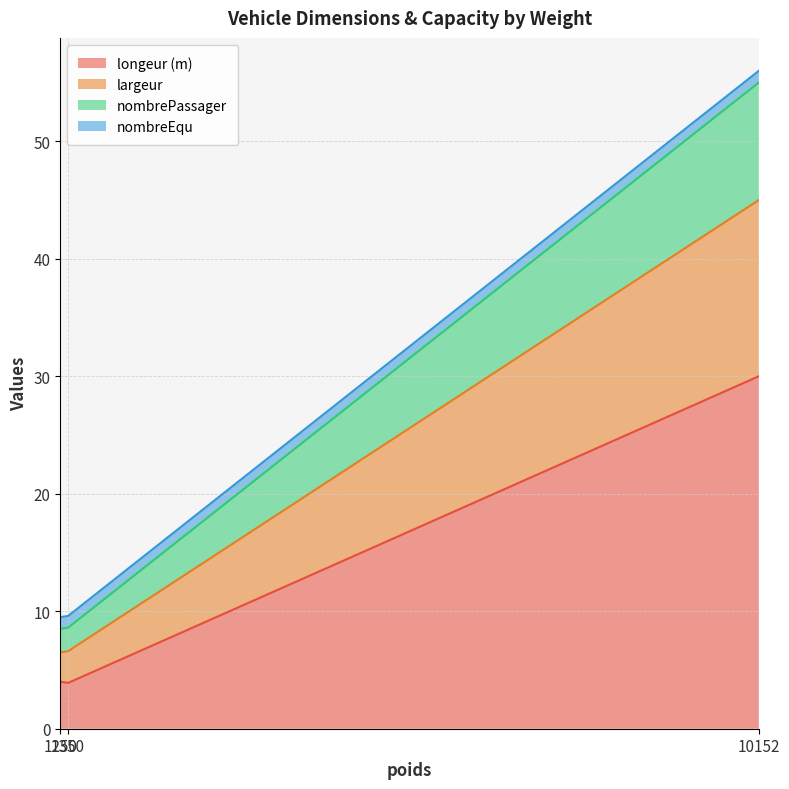

Does the chart display data point markers on the line(s)?

No